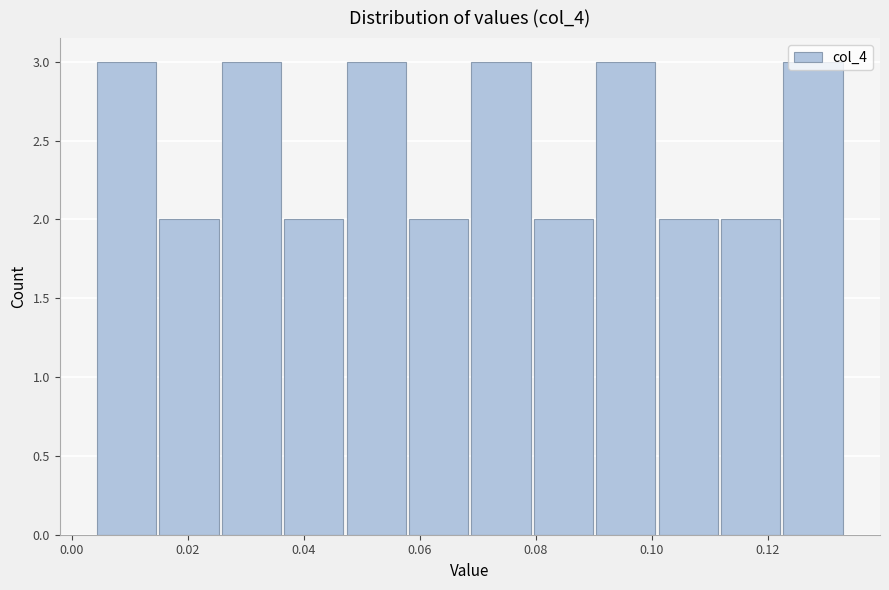

Reading left to right, transcribe this chart: for each bar, give the range it covers on the x-axis and its height. Neither the bar edges nor the heights are printed on the chart, so give them approximately, as read against the axes.

0.004 to 0.016: 3
0.016 to 0.026: 2
0.026 to 0.036: 3
0.036 to 0.048: 2
0.048 to 0.058: 3
0.058 to 0.068: 2
0.068 to 0.080: 3
0.080 to 0.090: 2
0.090 to 0.102: 3
0.102 to 0.112: 2
0.112 to 0.122: 2
0.122 to 0.134: 3